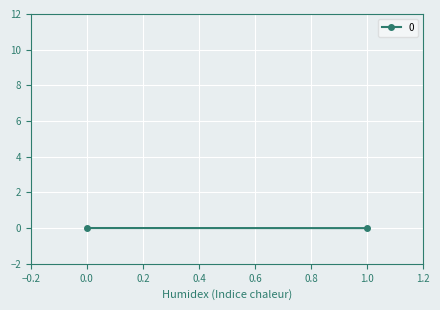

Reading left to right, extract all data points from this chart.

0=0.0	1=0.0